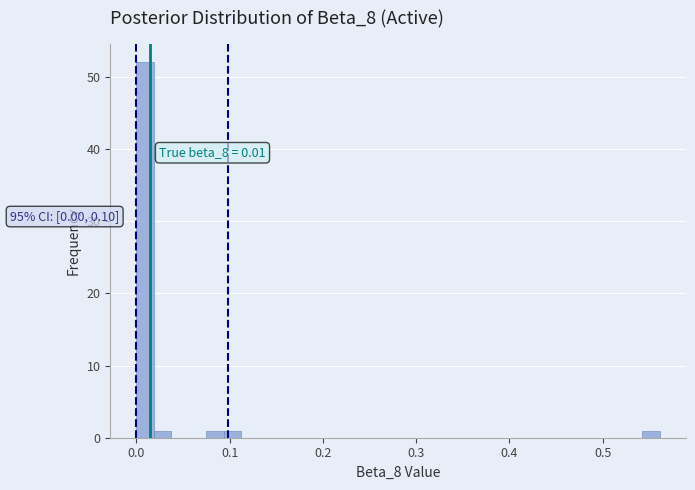

Around what value on the x-axis is the tallest bar? Give the approximate position of its centre, as read against the axis.

0.01